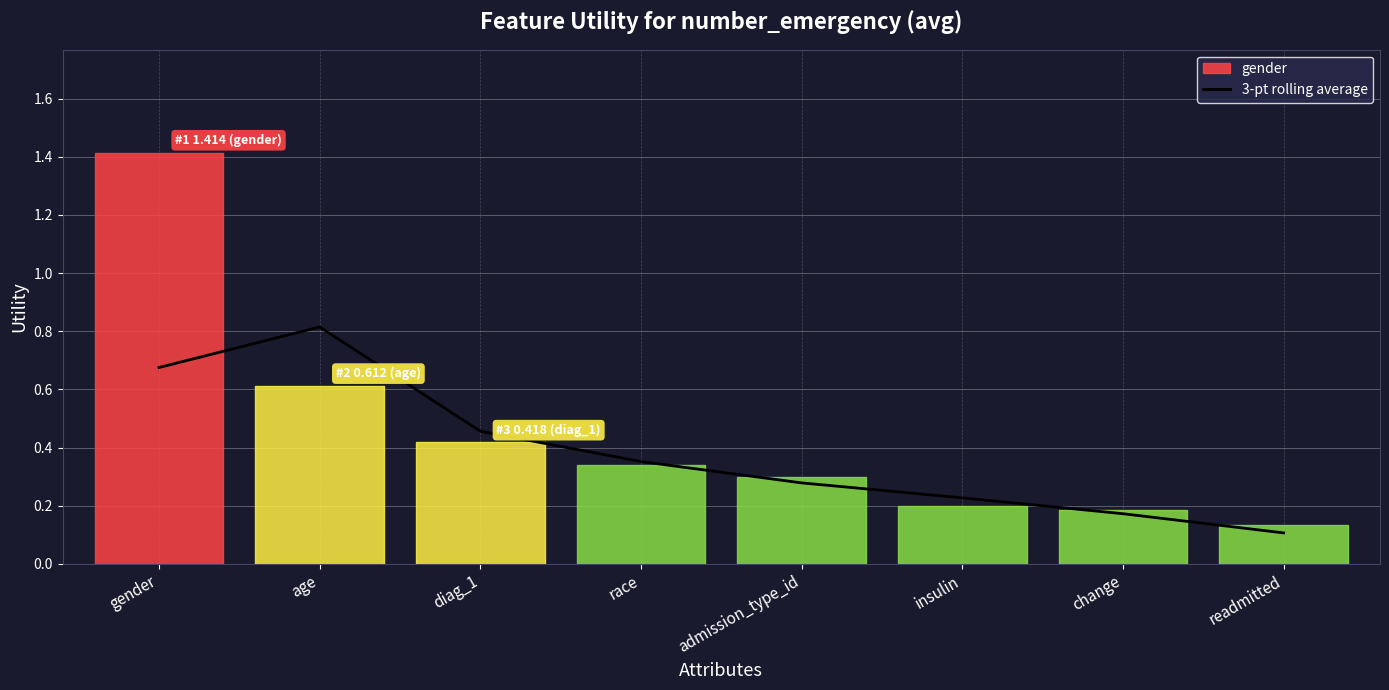

The value at gender is 0.7. True or false?

True